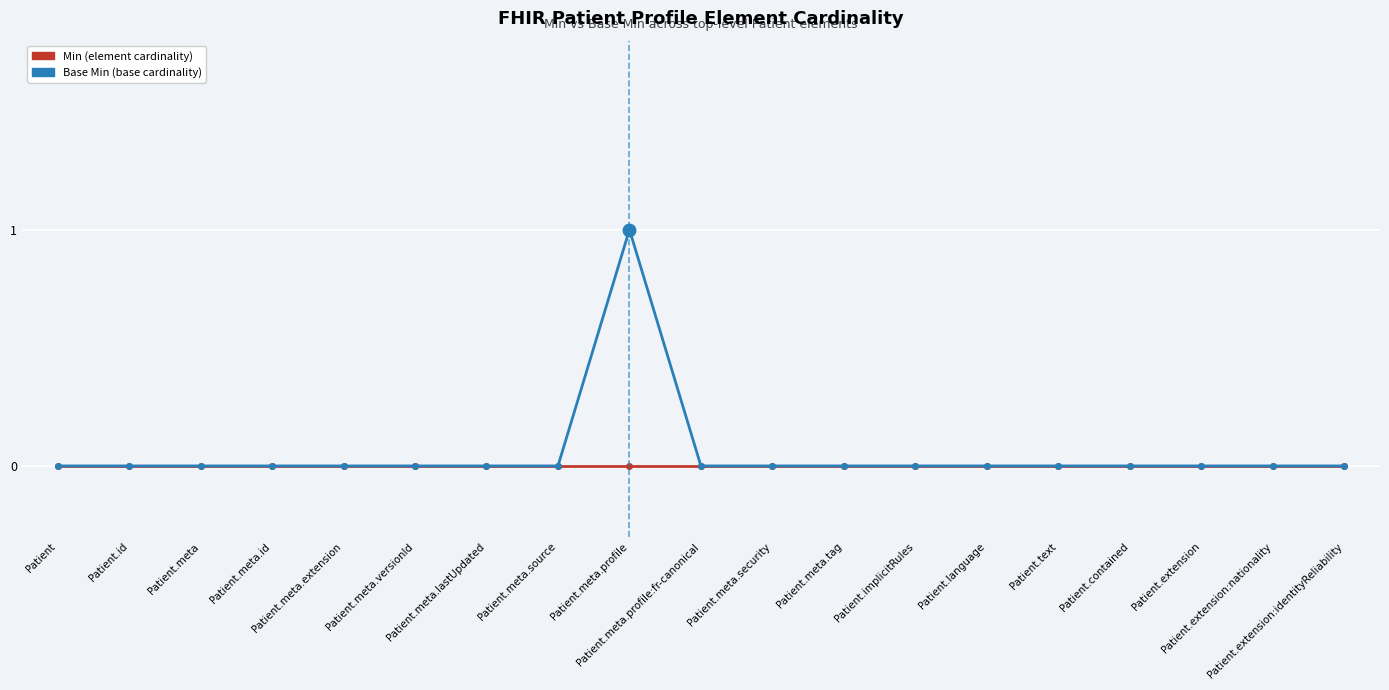

Reading left to right, extract all data points from this chart.

Min: Patient=0	Patient.id=0	Patient.meta=0	Patient.meta.id=0	Patient.meta.extension=0	Patient.meta.versionId=0	Patient.meta.lastUpdated=0	Patient.meta.source=0	Patient.meta.profile=0	Patient.meta.profile:fr-canonical=0	Patient.meta.security=0	Patient.meta.tag=0	Patient.implicitRules=0	Patient.language=0	Patient.text=0	Patient.contained=0	Patient.extension=0	Patient.extension:nationality=0	Patient.extension:identityReliability=0
Base Min: Patient=0	Patient.id=0	Patient.meta=0	Patient.meta.id=0	Patient.meta.extension=0	Patient.meta.versionId=0	Patient.meta.lastUpdated=0	Patient.meta.source=0	Patient.meta.profile=1	Patient.meta.profile:fr-canonical=0	Patient.meta.security=0	Patient.meta.tag=0	Patient.implicitRules=0	Patient.language=0	Patient.text=0	Patient.contained=0	Patient.extension=0	Patient.extension:nationality=0	Patient.extension:identityReliability=0